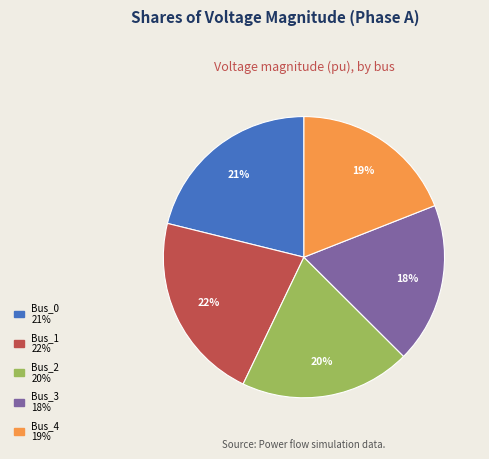

To the nearest percent, what is the combined percentage of Bus_0 and Bus_4?

40%